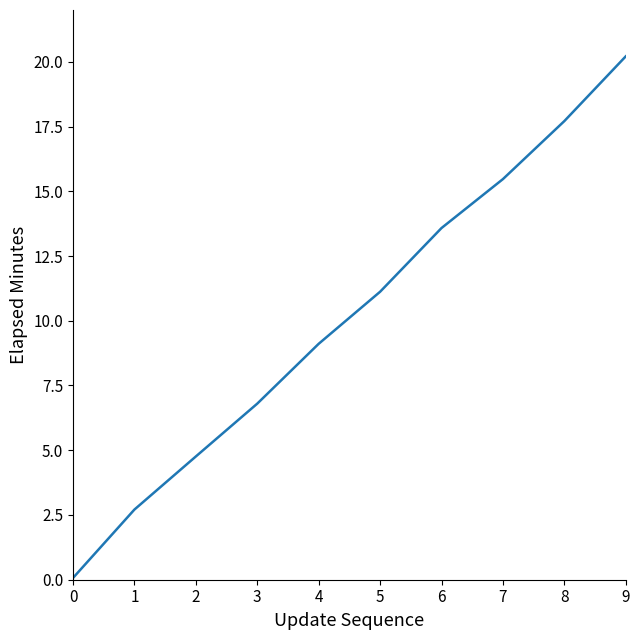

Is this an area chart (filled region under the line)?

No